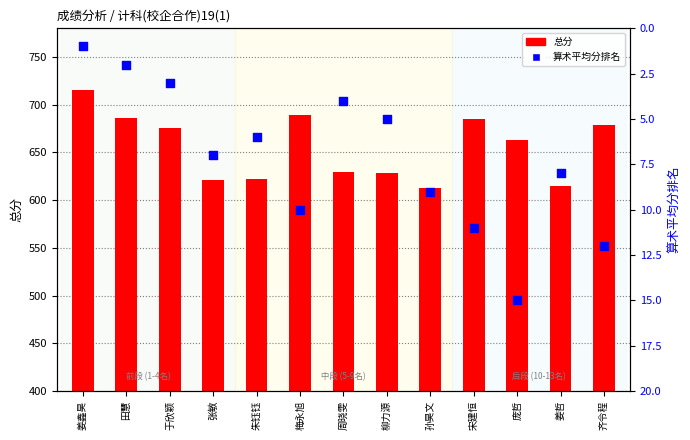

What is the total value across all series at 姜哲?

623